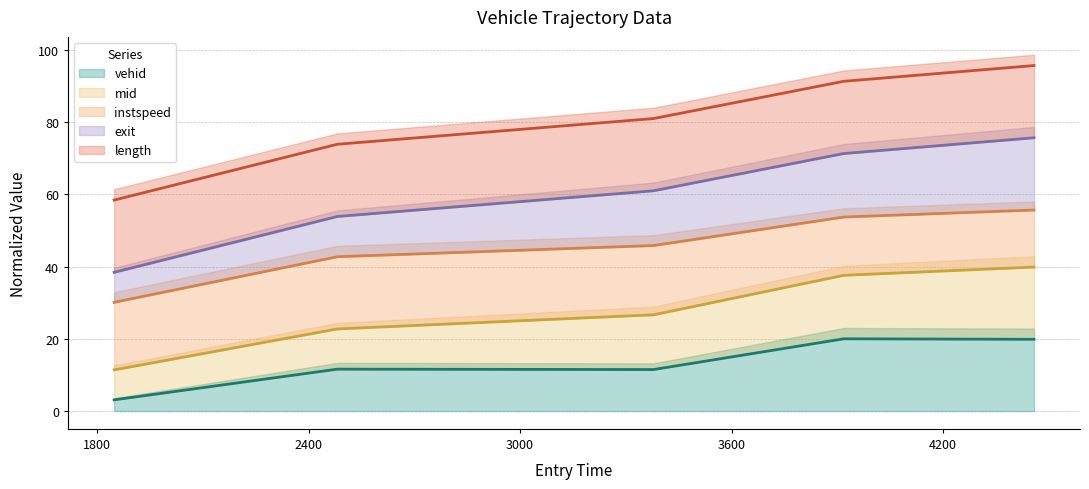

What is the minimum value for vehid?

3.1